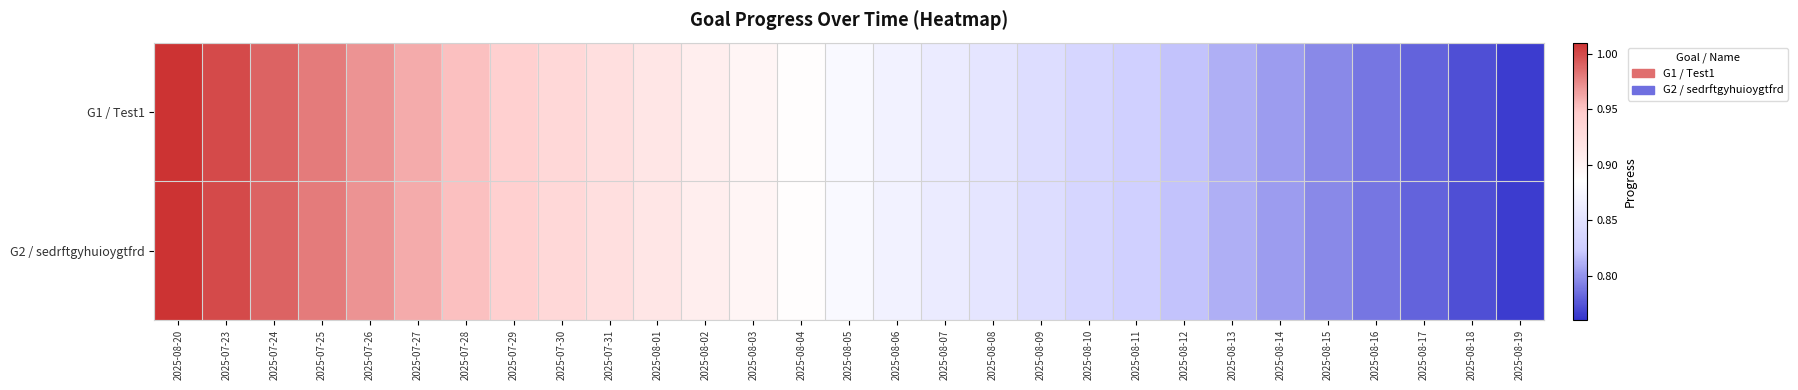

At how many categories does at least one series exceed 0?

29